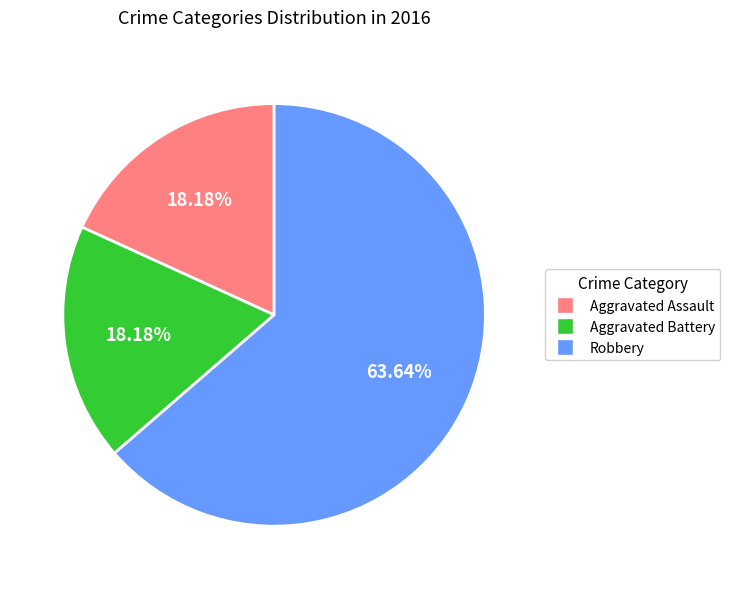

To the nearest percent, what portion does Aggravated Assault represent?

18%